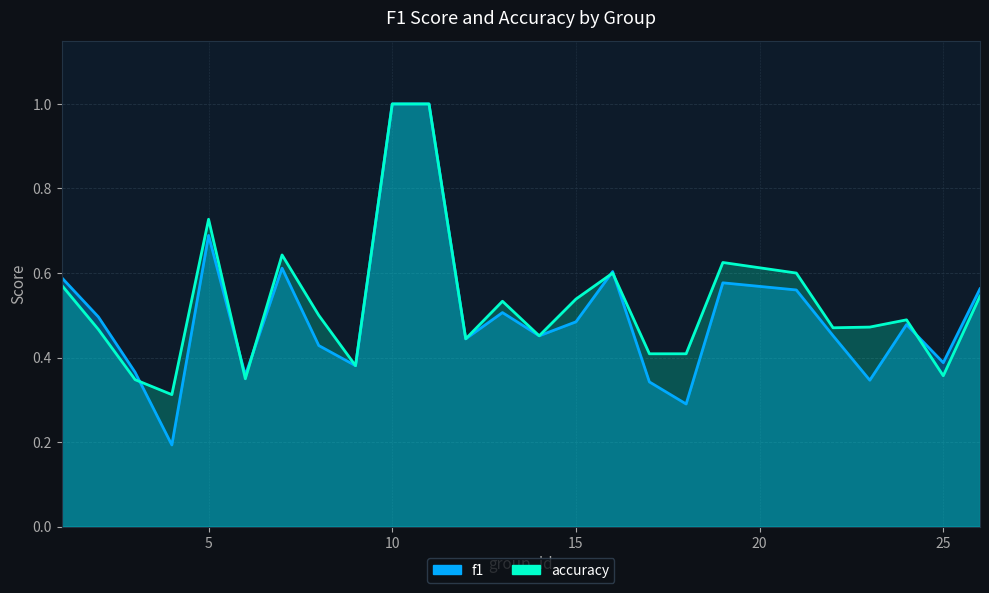

Reading left to right, list all the values displayed in this chart.

f1: 1=0.6	2=0.5	3=0.4	4=0.2	5=0.7	6=0.4	7=0.6	8=0.4	9=0.4	10=1.0	11=1.0	12=0.4	13=0.5	14=0.5	15=0.5	16=0.6	17=0.3	18=0.3	19=0.6	21=0.6	22=0.5	23=0.3	24=0.5	25=0.4	26=0.6
accuracy: 1=0.6	2=0.5	3=0.3	4=0.3	5=0.7	6=0.3	7=0.6	8=0.5	9=0.4	10=1.0	11=1.0	12=0.4	13=0.5	14=0.5	15=0.5	16=0.6	17=0.4	18=0.4	19=0.6	21=0.6	22=0.5	23=0.5	24=0.5	25=0.4	26=0.5